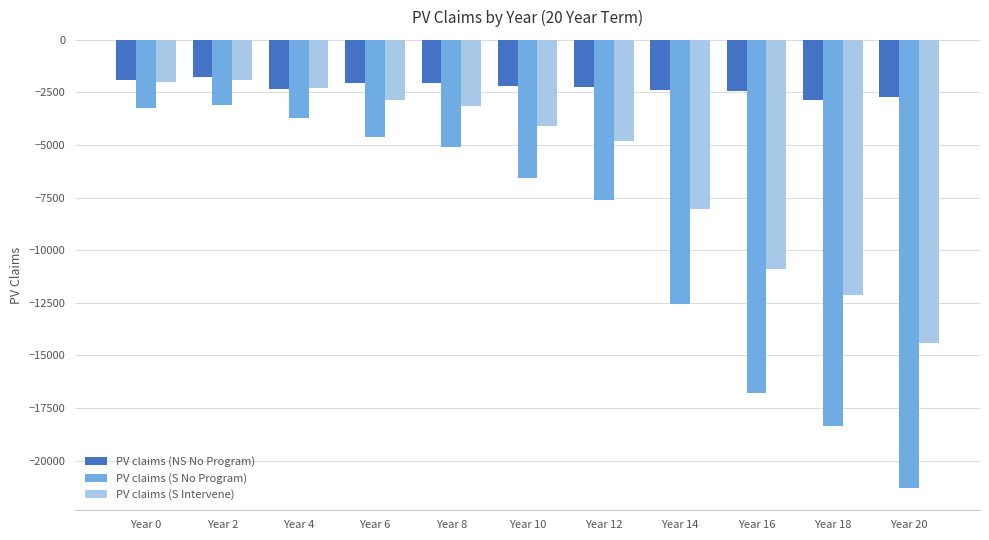

What is the difference between the highest and lowest values at Year 20?

18580.6